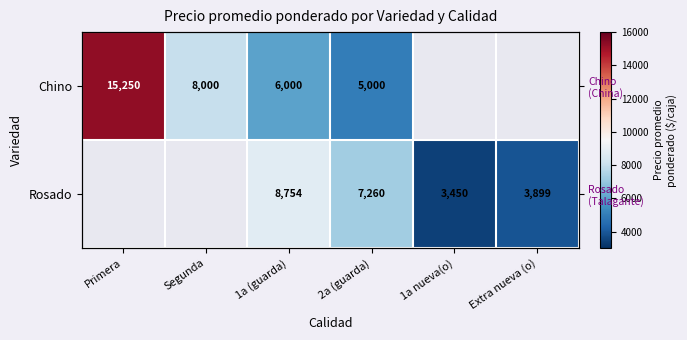

Count the number of data series in this chart.

2